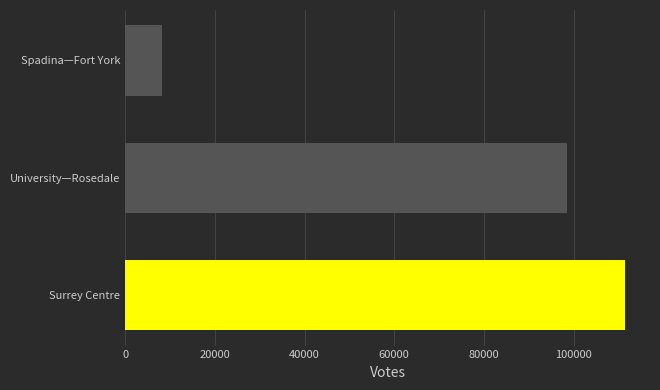

Read the value at Spadina—Fort York.

8248